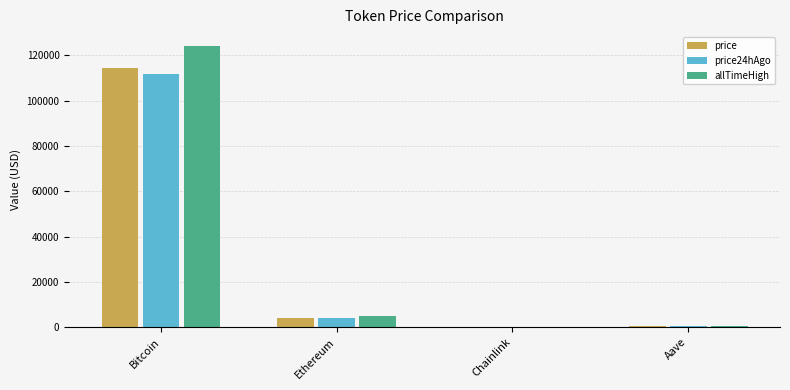

The value of price at Bitcoin is 161225.3. True or false?

False